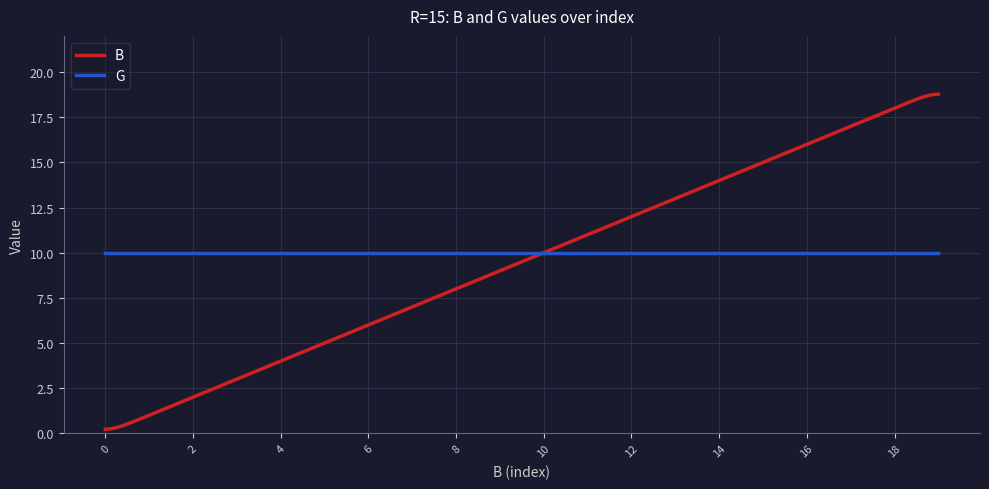

Which series has the widest spread of values?

B